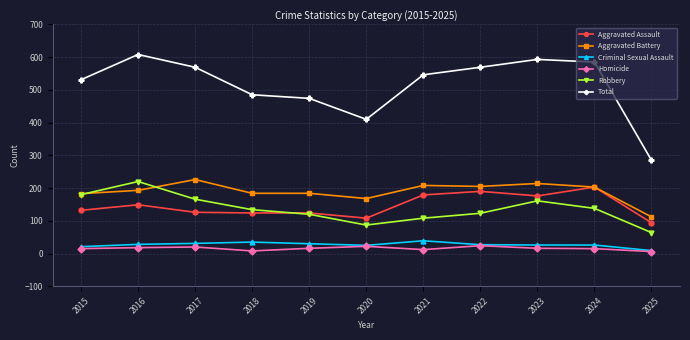

True or false: Aggravated Assault and Criminal Sexual Assault intersect in this chart.

False